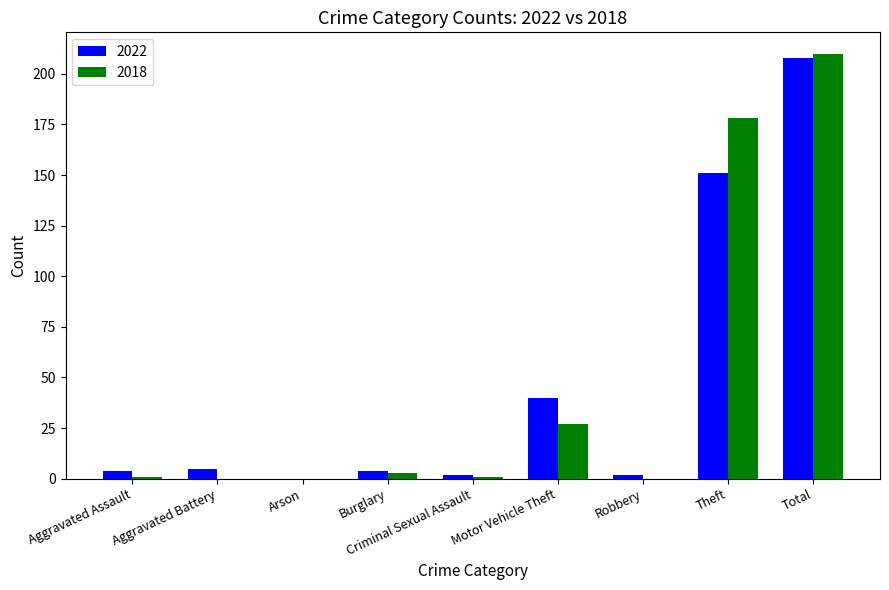

What are all the series names shown in the legend?

2022, 2018